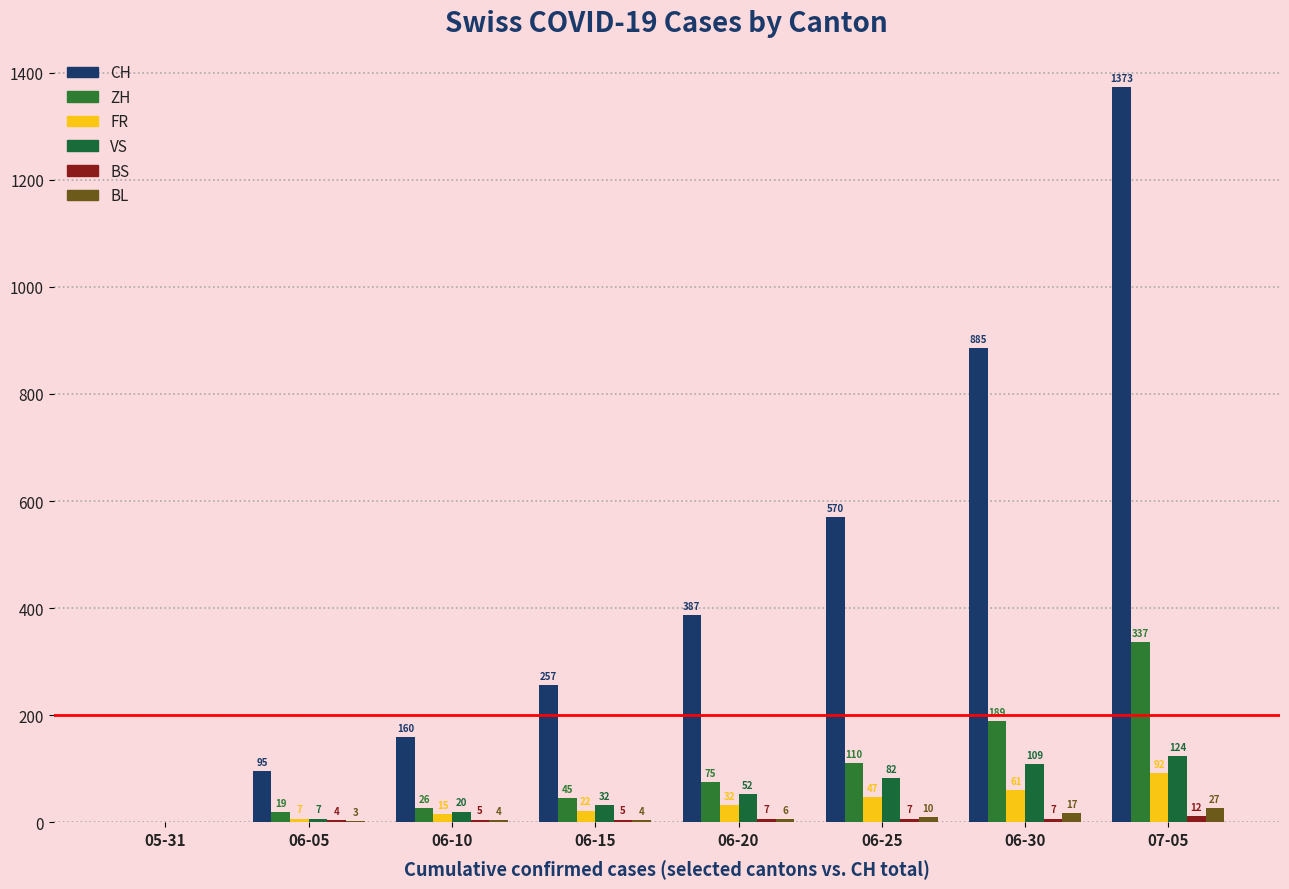

How many values in CH are above zero?

7